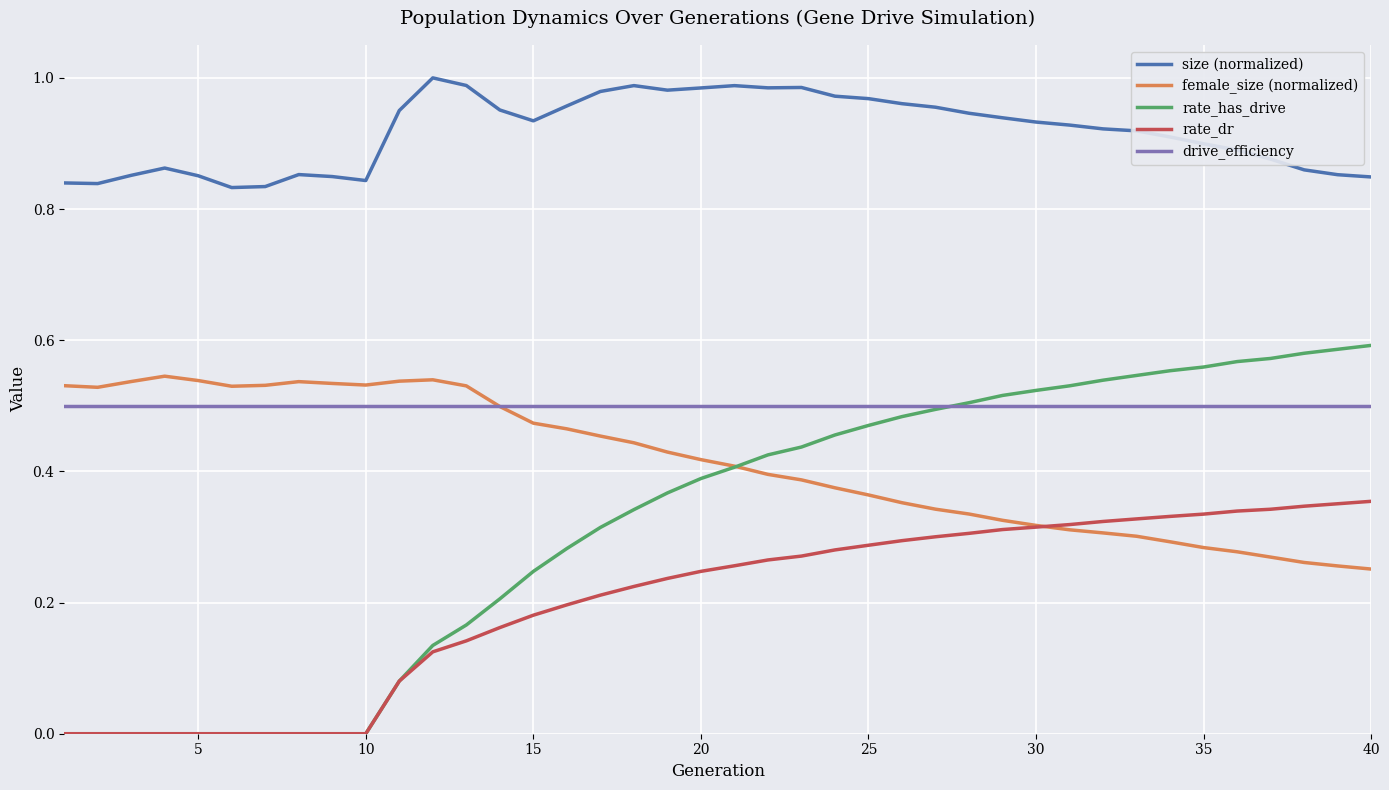

Rank the series by their maximum value, from highest to lowest.

size (normalized), rate_has_drive, female_size (normalized), drive_efficiency, rate_dr